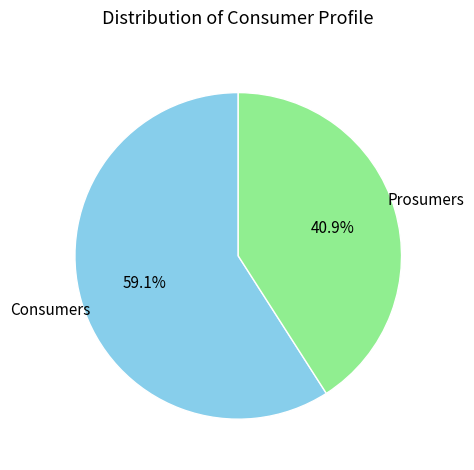

Is there a majority slice in this chart?

Yes